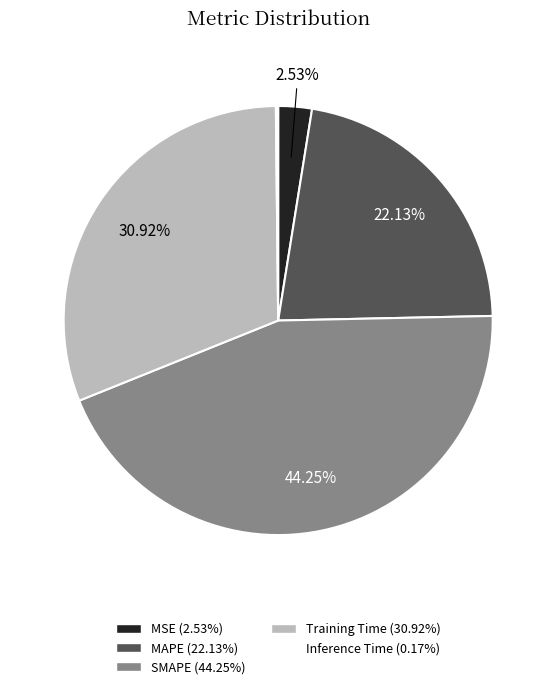

Is it true that MAPE is 17% of the pie?

False